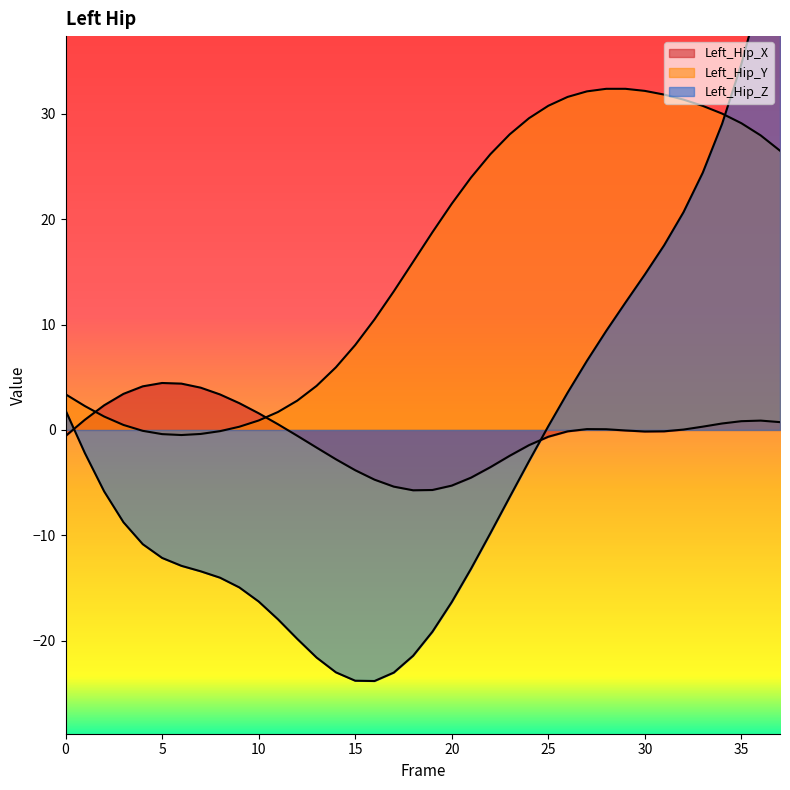

Reading right to left, list all the values displayed in this chart.

Left_Hip_X: 0.7	0.9	0.8	0.6	0.3	0.0	-0.1	-0.2	-0.1	0.1	0.1	-0.1	-0.6	-1.4	-2.5	-3.5	-4.5	-5.3	-5.7	-5.7	-5.4	-4.7	-3.8	-2.8	-1.7	-0.6	0.5	1.6	2.5	3.4	4.0	4.4	4.5	4.1	3.4	2.3	1.0	-0.6
Left_Hip_Y: 26.5	27.9	29.1	30.0	30.7	31.3	31.8	32.2	32.4	32.4	32.1	31.6	30.8	29.6	28.0	26.2	23.9	21.5	18.8	15.9	13.1	10.5	8.1	5.9	4.2	2.8	1.7	0.9	0.3	-0.1	-0.4	-0.5	-0.4	-0.1	0.5	1.3	2.3	3.4
Left_Hip_Z: 49.3	41.5	34.7	29.0	24.4	20.6	17.5	14.7	12.1	9.4	6.5	3.5	0.3	-3.0	-6.4	-9.8	-13.2	-16.3	-19.1	-21.4	-23.0	-23.8	-23.8	-23.0	-21.6	-19.8	-18.0	-16.3	-14.9	-14.0	-13.4	-12.9	-12.1	-10.8	-8.8	-5.8	-2.2	1.9